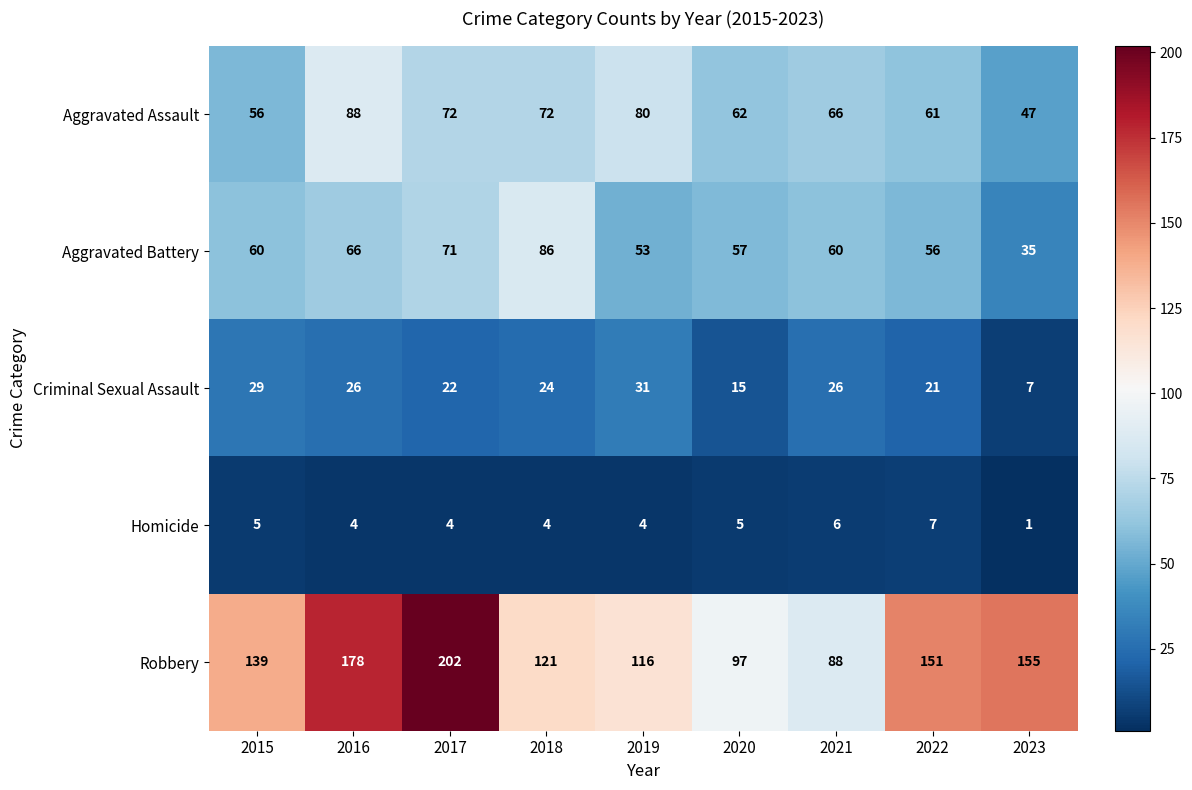

Which series has the widest spread of values?

Robbery